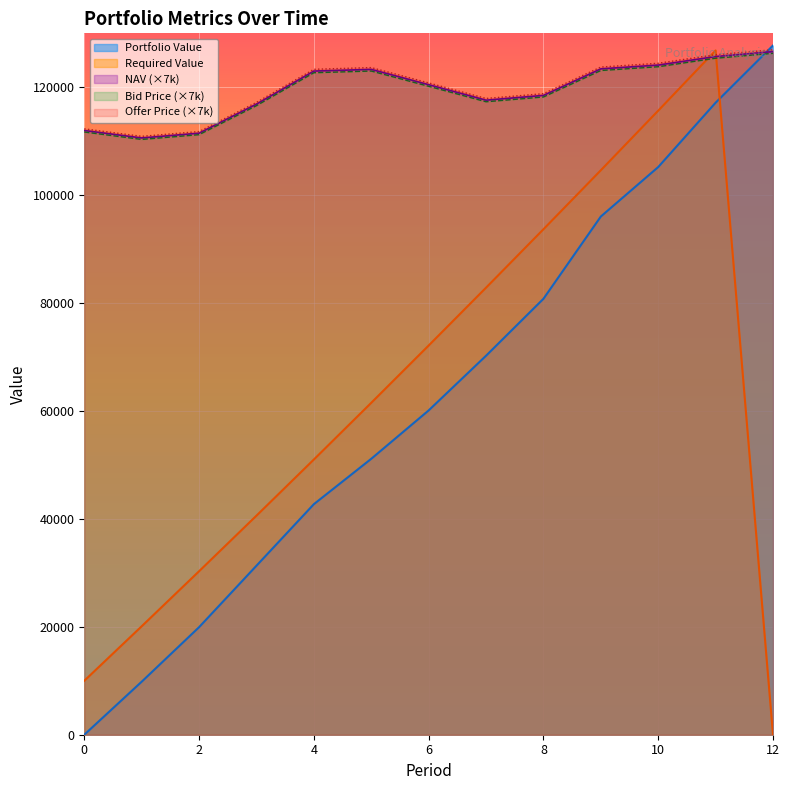

At which category does Bid Price reach its first local valley?

1